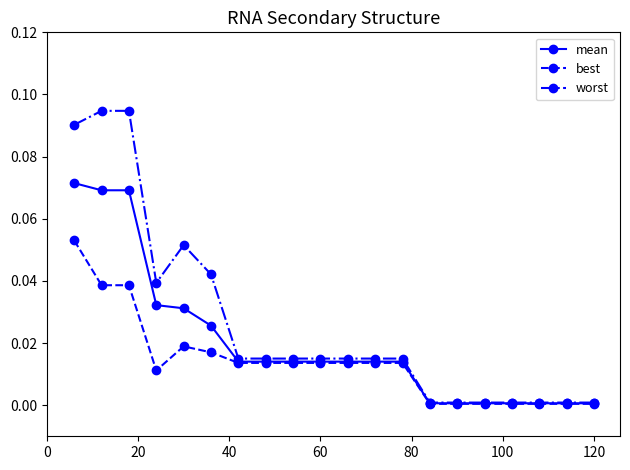

Rank the series by their maximum value, from lowest to highest.

best, mean, worst